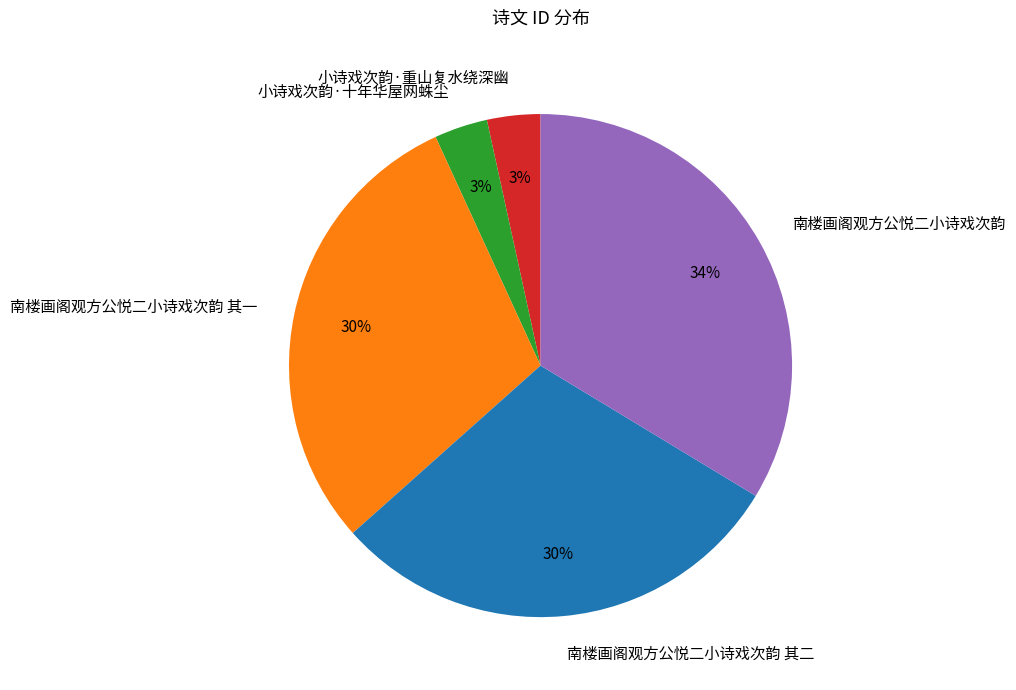

True or false: 南楼画阁观方公悦二小诗戏次韵 其一 accounts for 30% of the total.

True